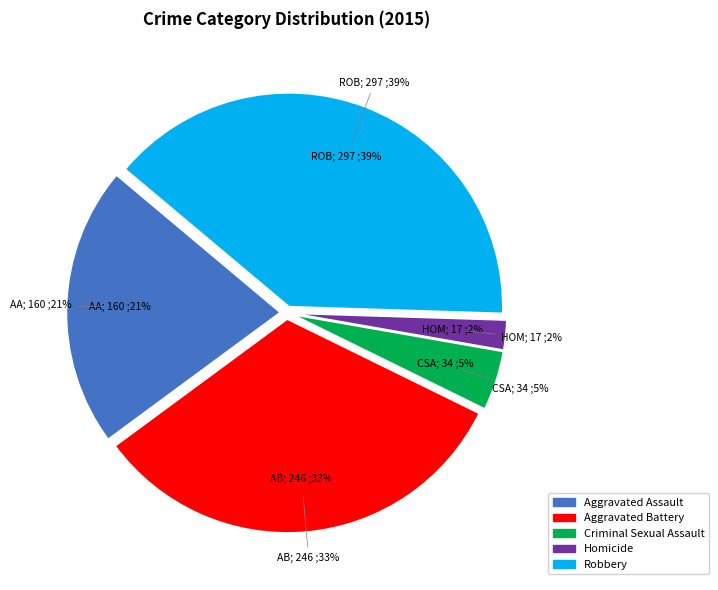

Combined, what portion of the pie is Homicide and Aggravated Assault?

23.5%